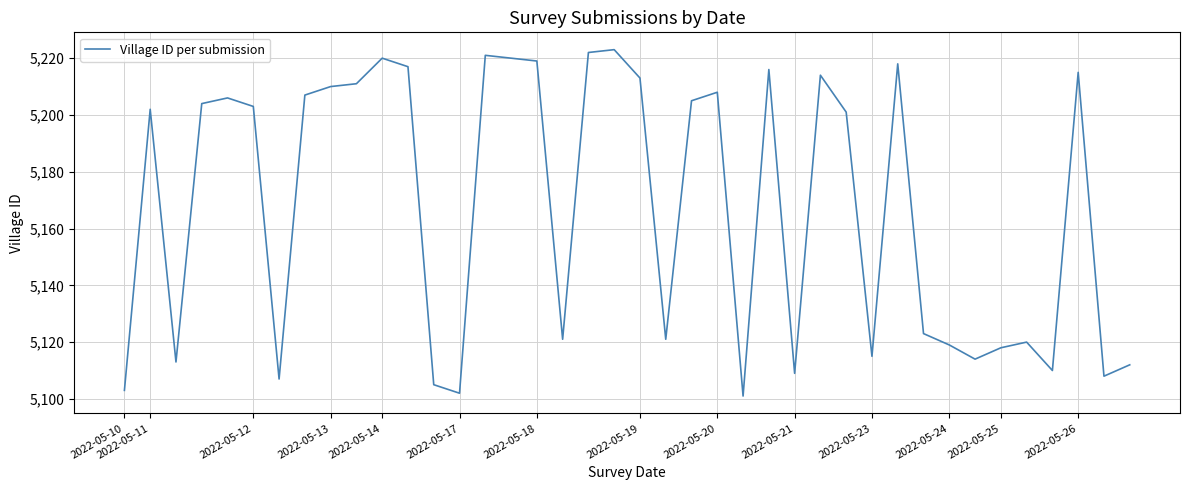

What is the minimum value shown in the chart?

5101